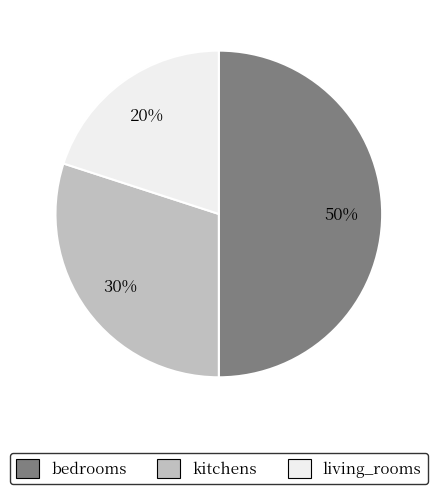

To the nearest percent, what is the combined percentage of living_rooms and kitchens?

50%